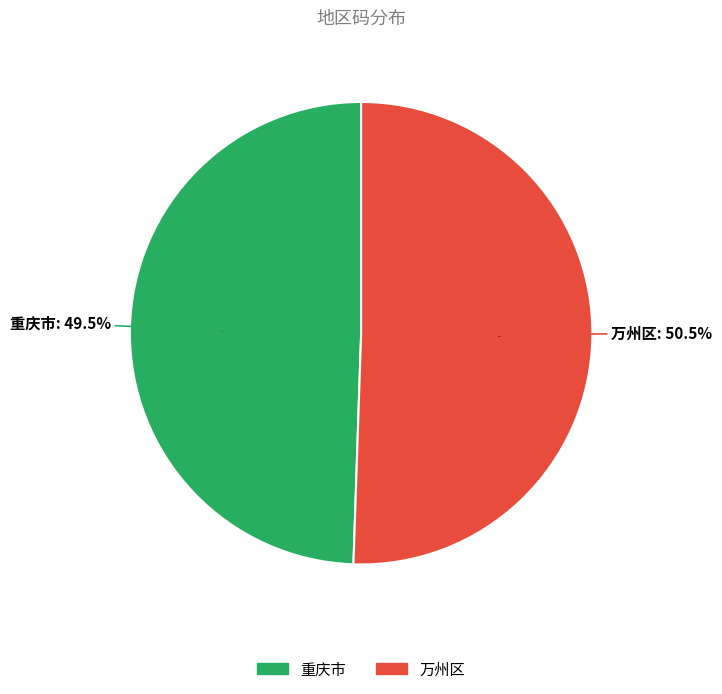

The 万州区 slice represents 65% of the pie. True or false?

False